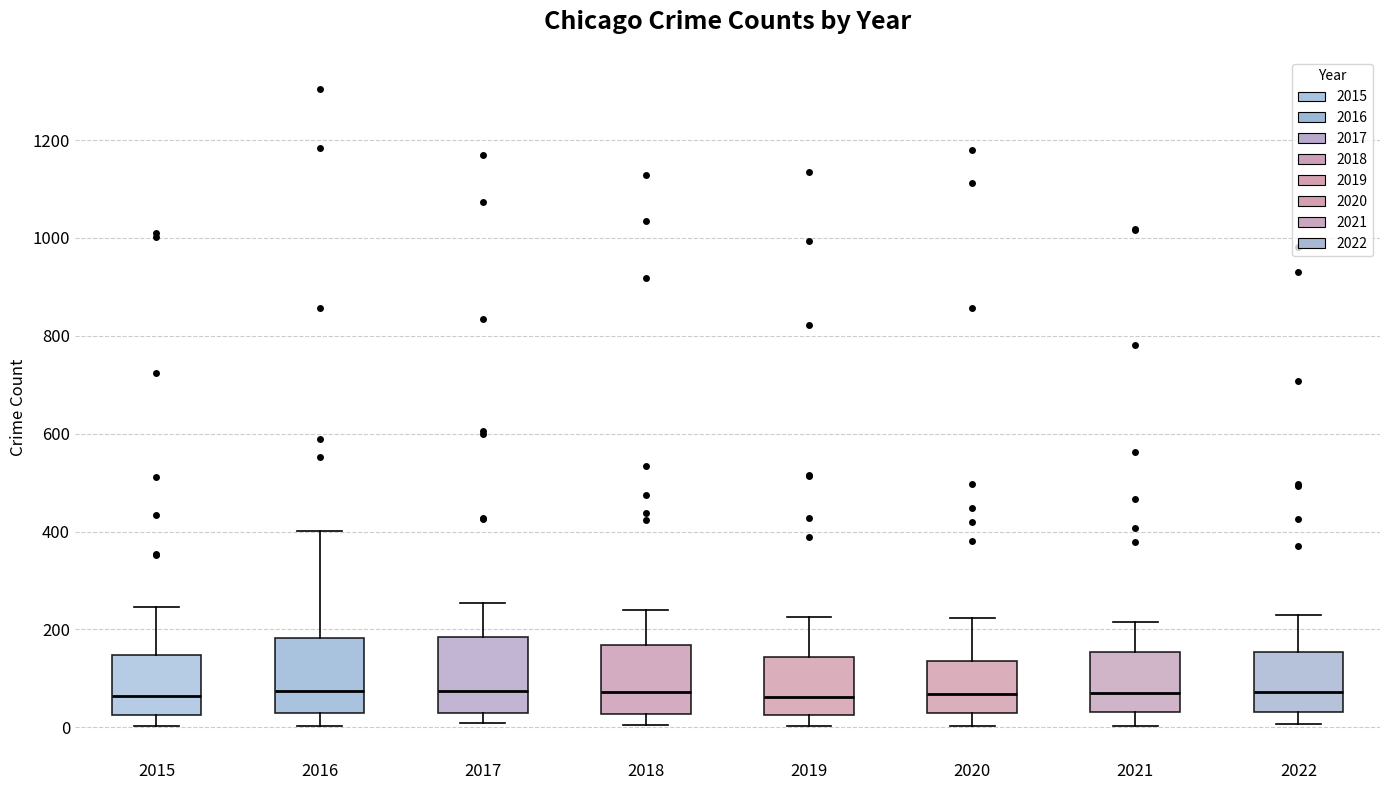

Reading left to right, transcribe this box plot: for each box, give where its median line is, the range the box spans, and where its two whiskers end, as read against the y-axis. The values are not printed on the chart, so give them approximately, as read against the axis.

2015: median 60, box 20 to 140, whiskers 0 to 240
2016: median 80, box 40 to 180, whiskers 0 to 400
2017: median 80, box 20 to 180, whiskers 0 to 260
2018: median 80, box 20 to 160, whiskers 0 to 240
2019: median 60, box 20 to 140, whiskers 0 to 220
2020: median 60, box 20 to 140, whiskers 0 to 220
2021: median 60, box 40 to 160, whiskers 0 to 220
2022: median 80, box 40 to 160, whiskers 0 to 240